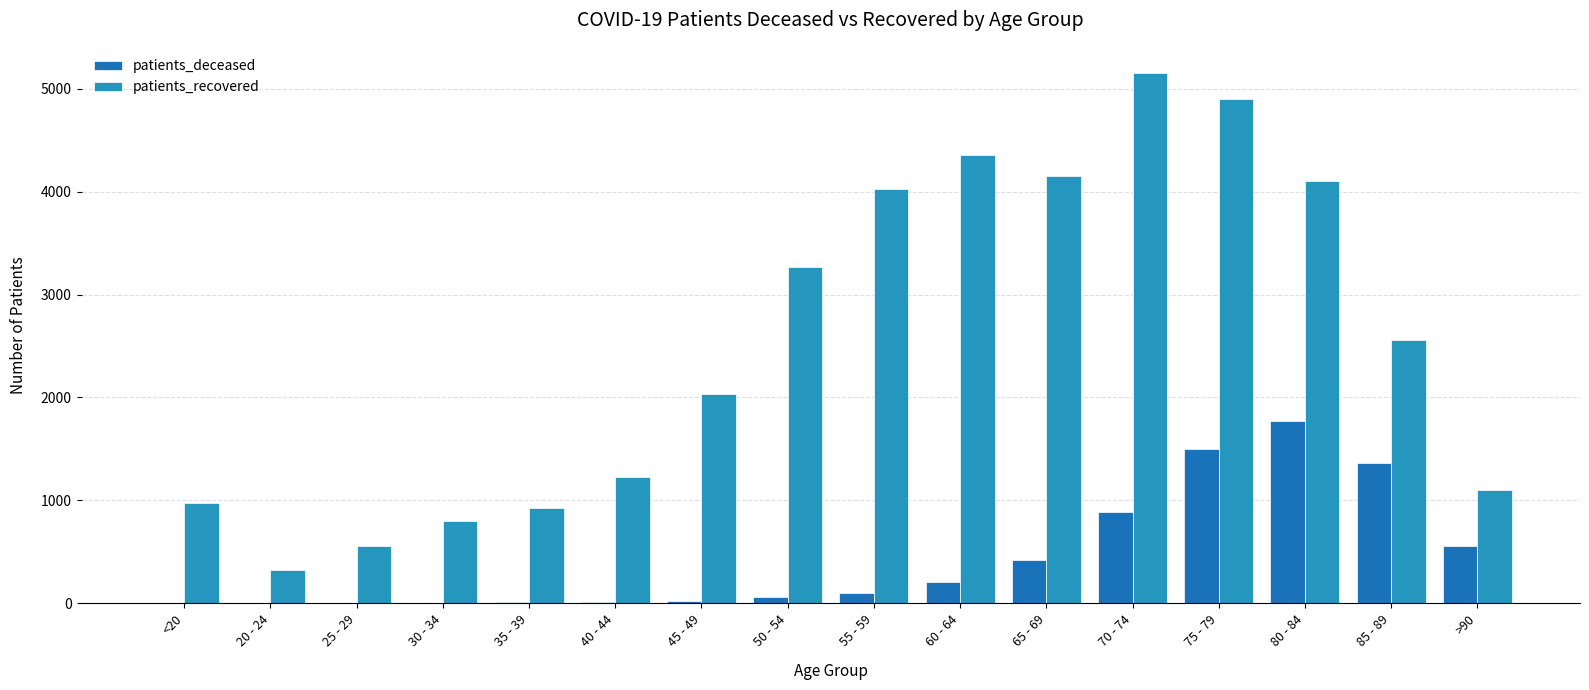

At which label does patients_recovered reach its peak?

70 - 74